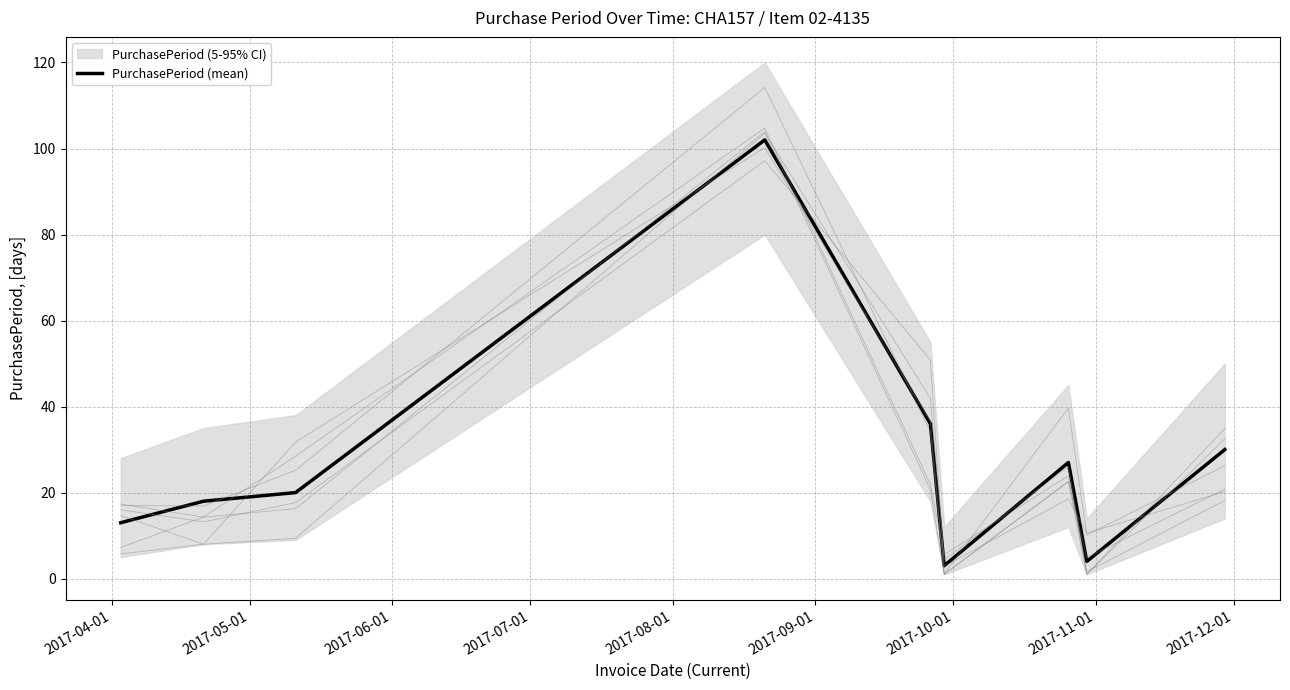

What is the minimum value for PurchasePeriod (mean)?

3